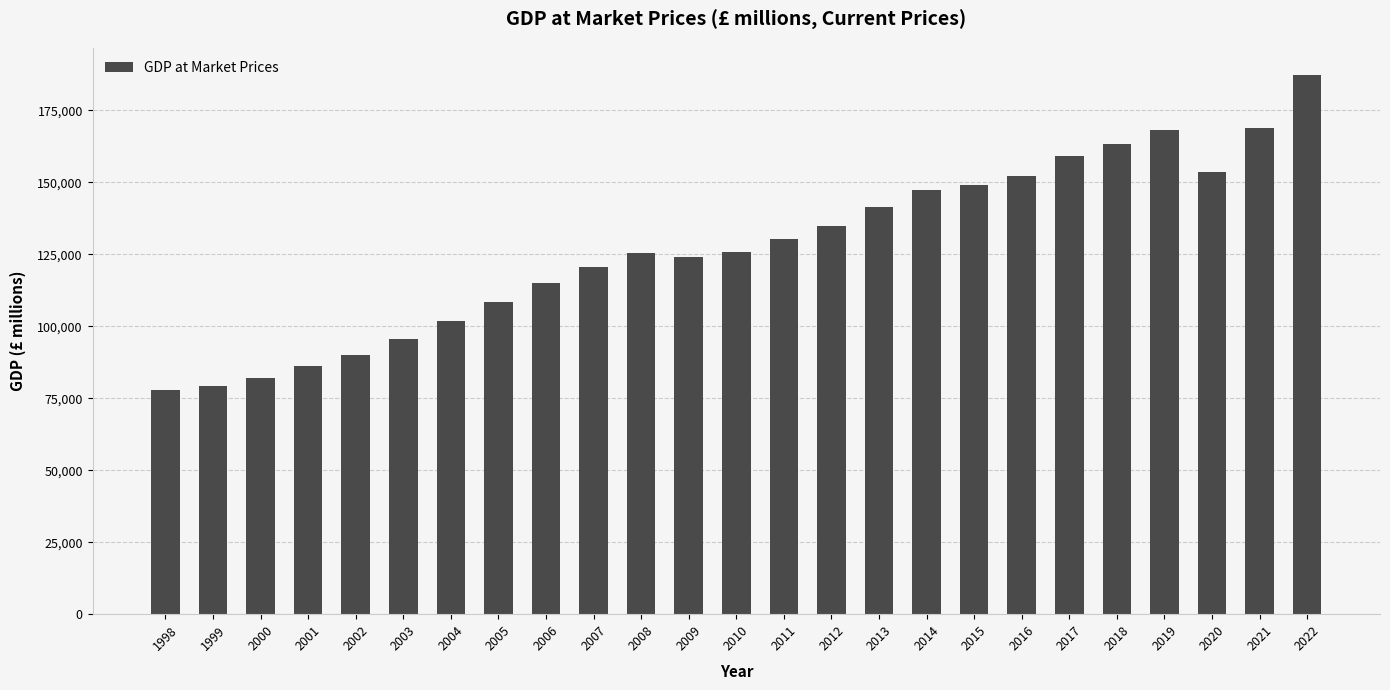

What is the difference between the values at 2019 and 2005?

59842.7